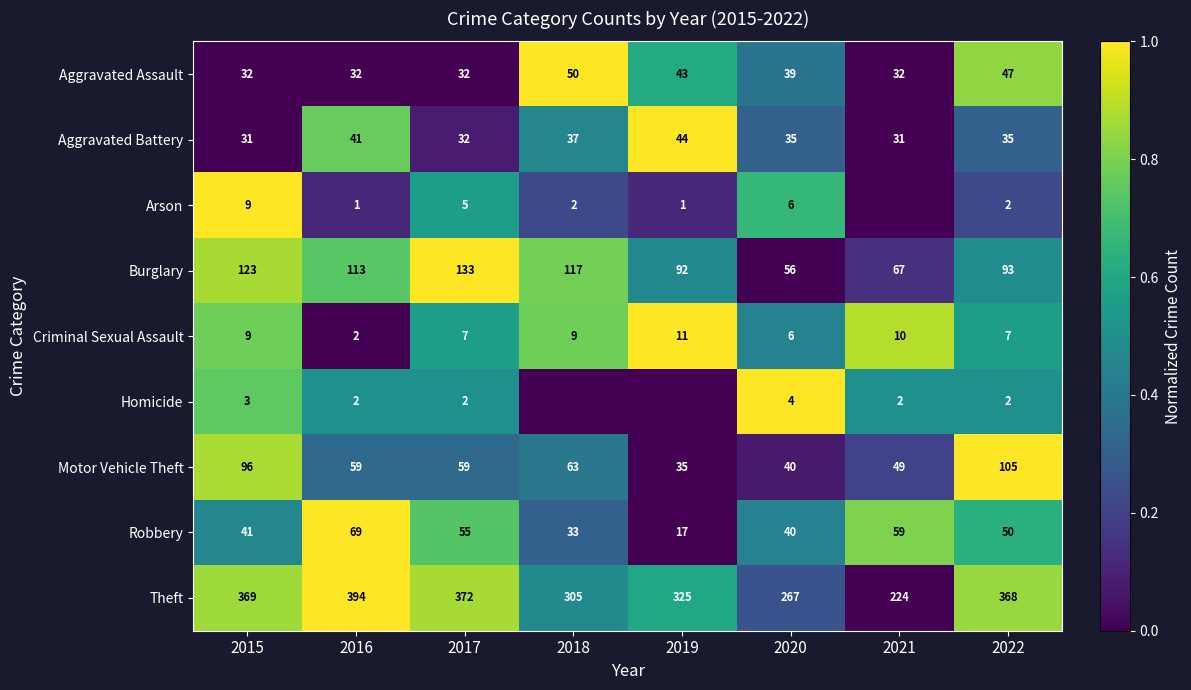

The Burglary series shows 56 at 2020. True or false?

True